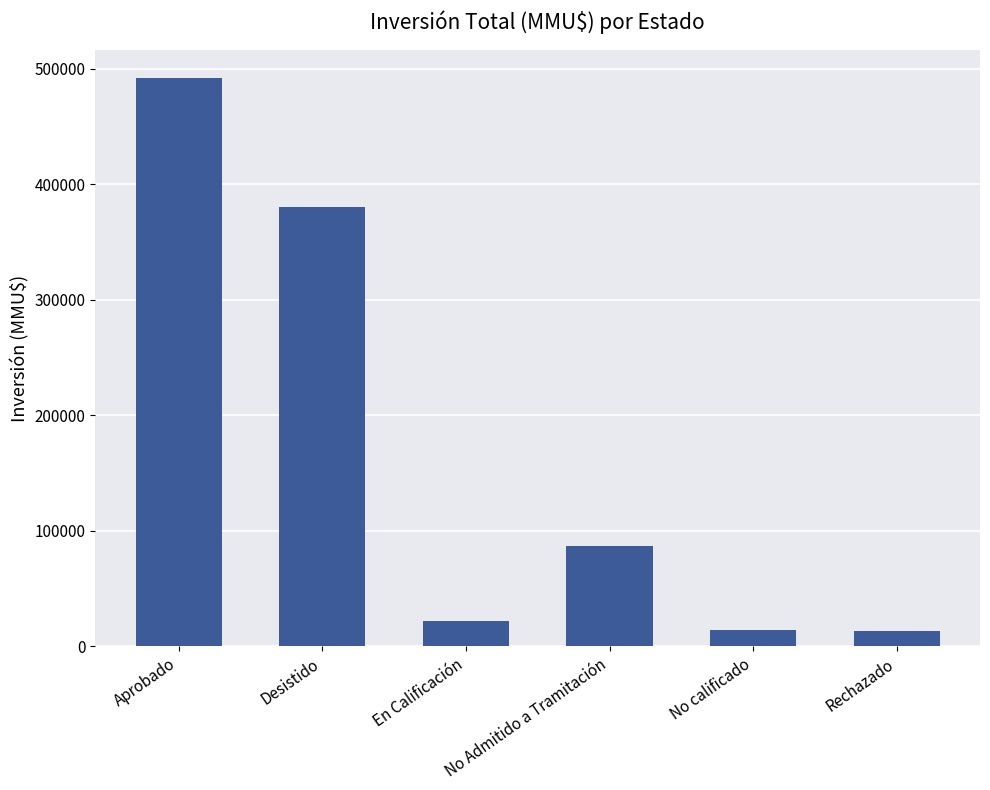

What is the greatest value displayed?

492046